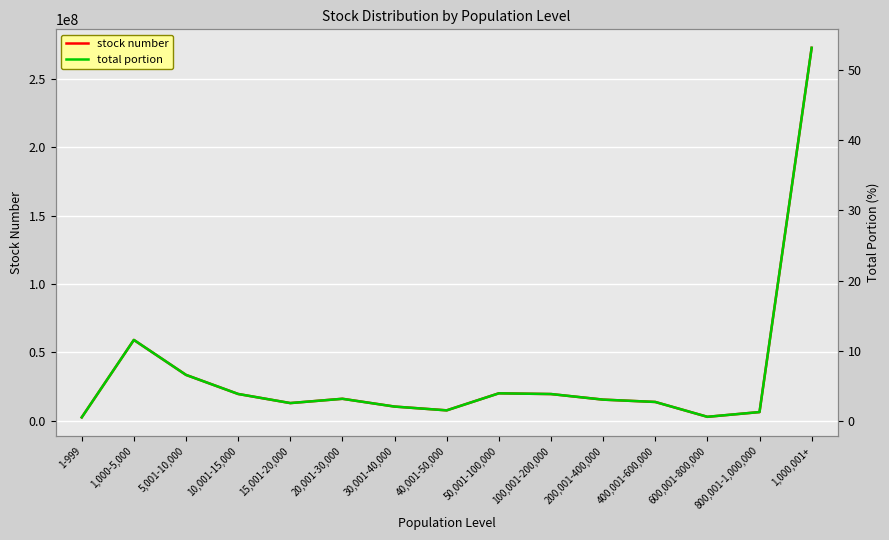

Which series has the largest total across all categories?

stock number